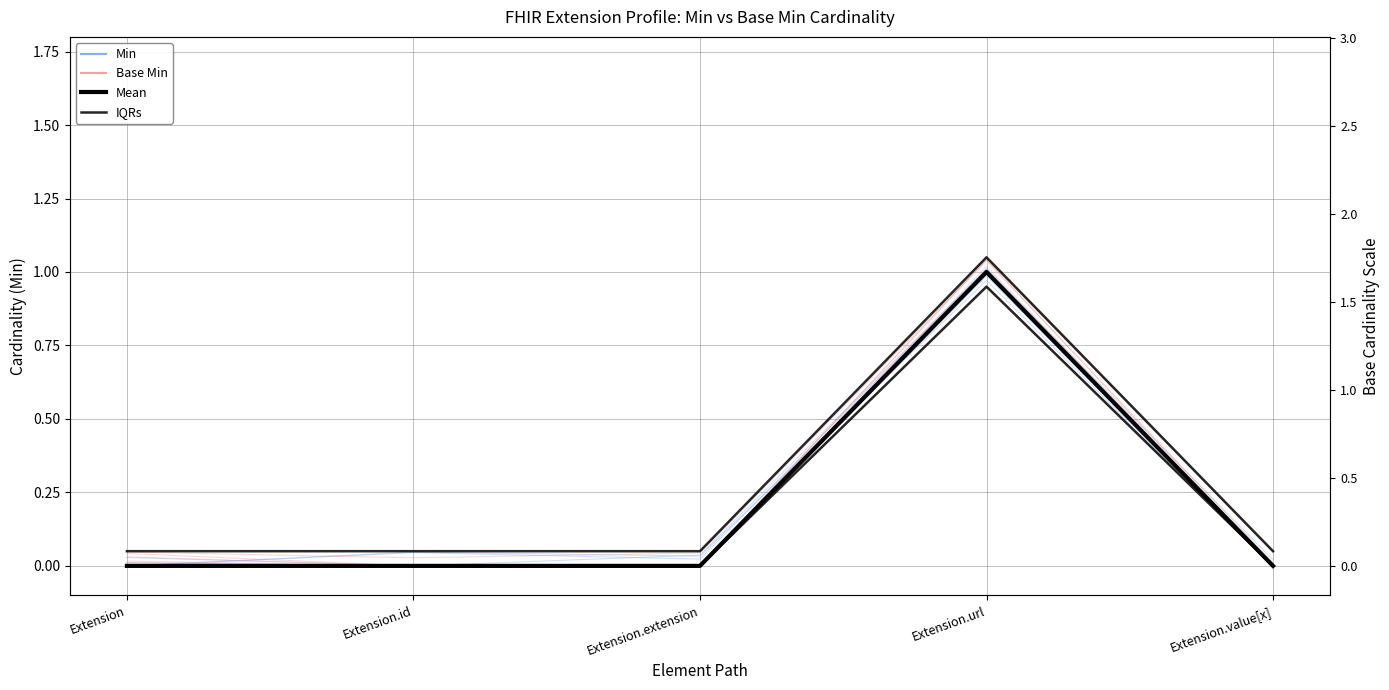

What is the maximum value for IQRs?

1.1